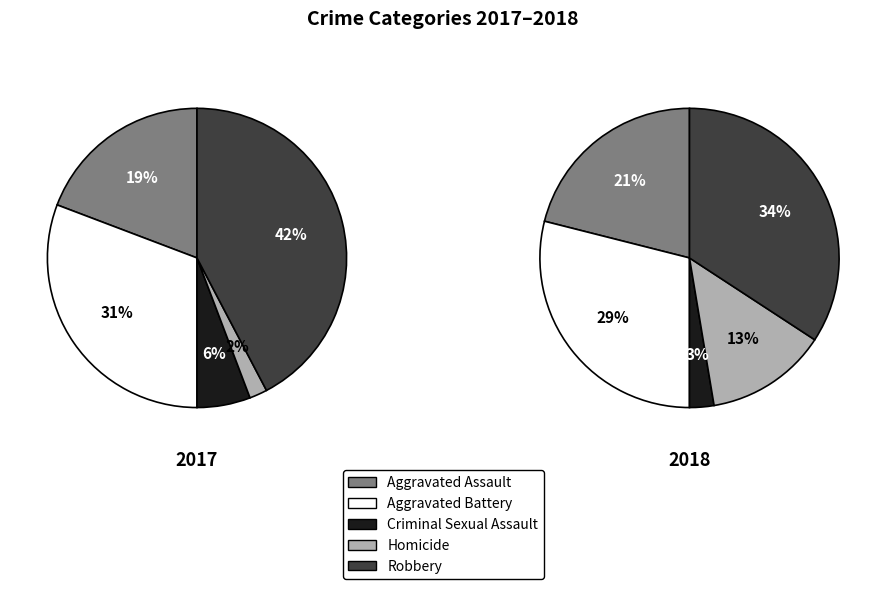

The 0 slice represents 88% of the pie. True or false?

False